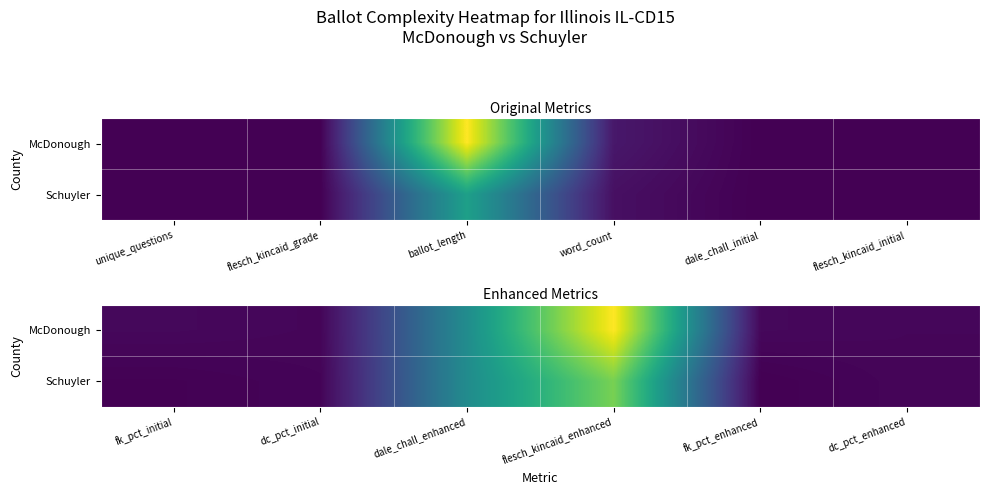

How many series are shown in this chart?

2